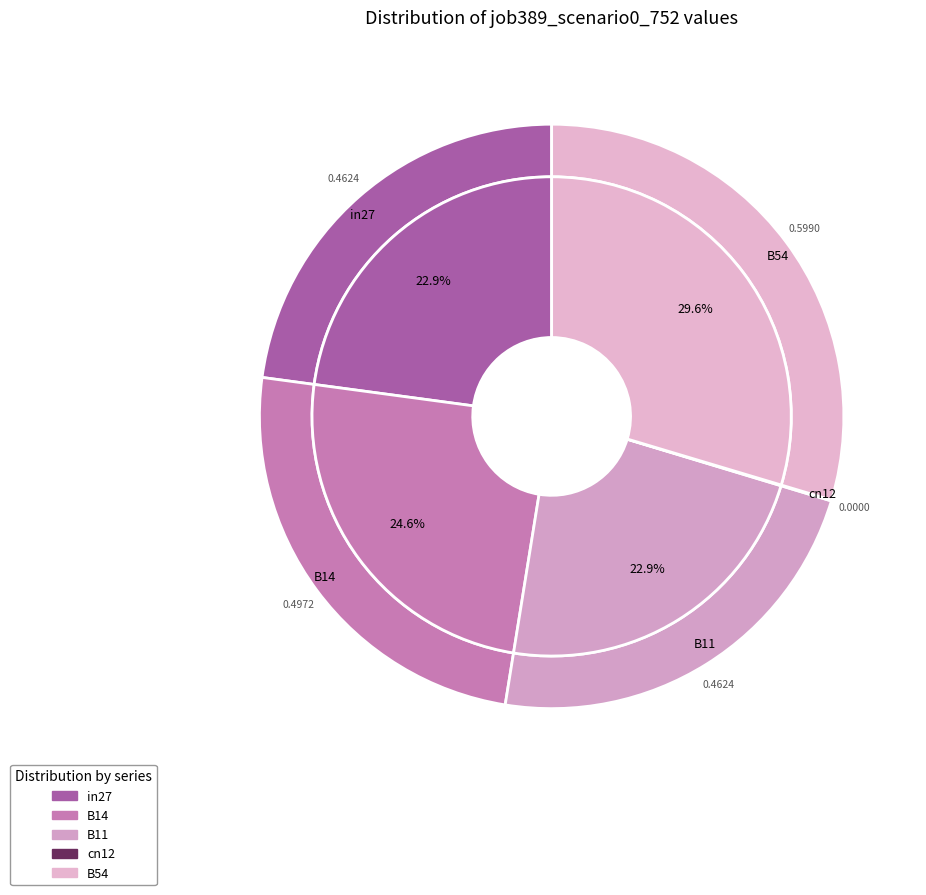

Is it true that B54 is 38% of the pie?

False